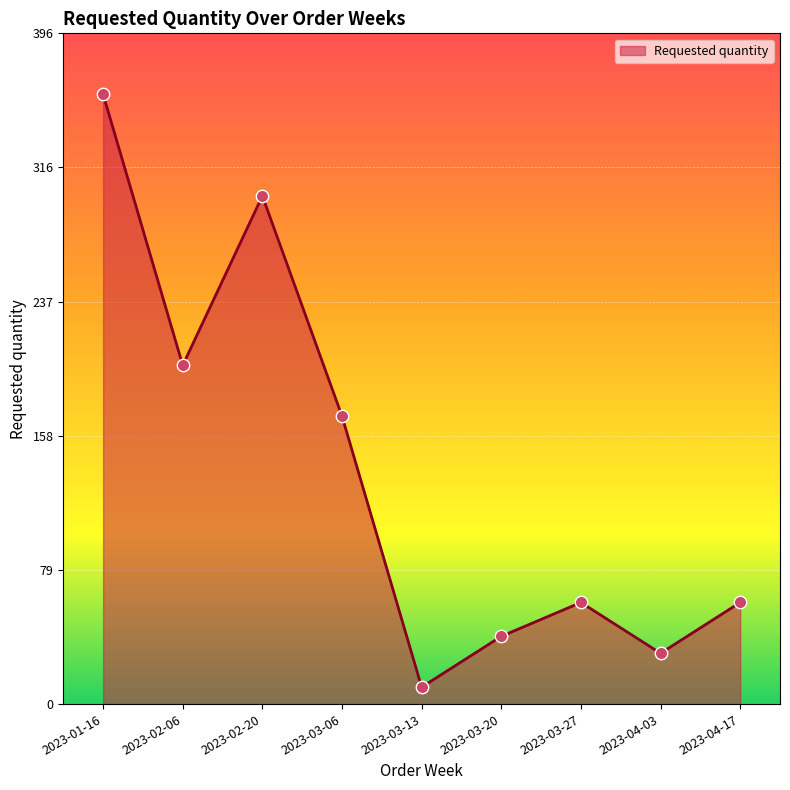

Between 2023-02-06 and 2023-03-20, which is larger?

2023-02-06